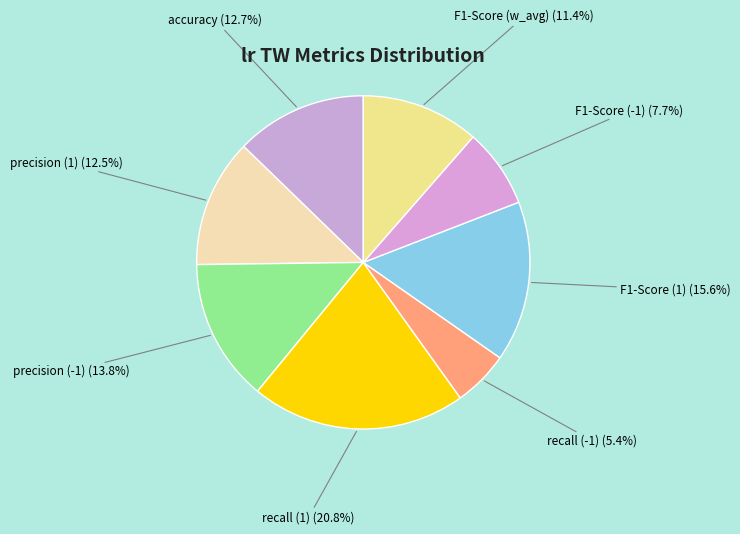

How many segments does this pie chart have?

8